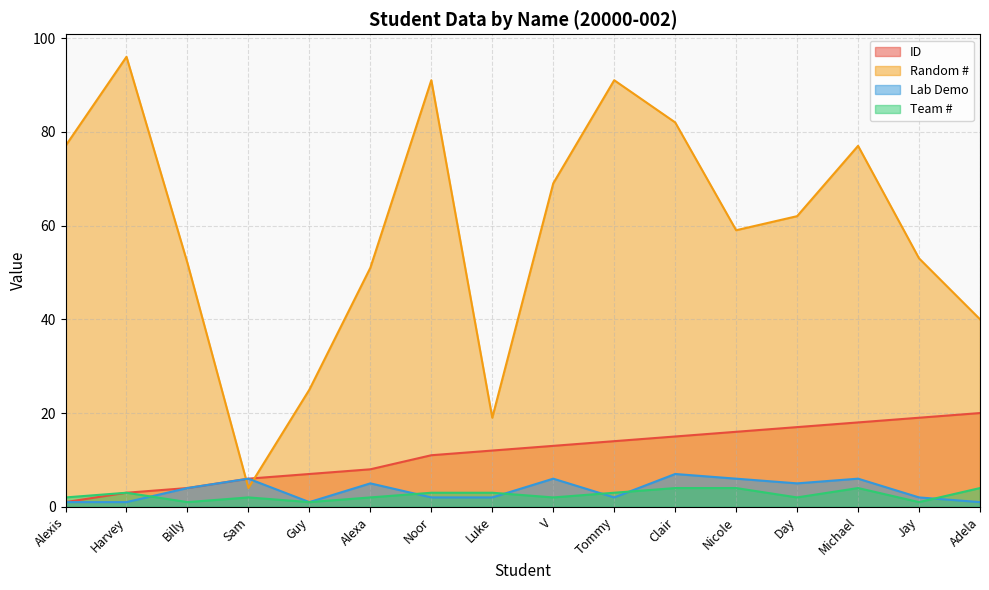

What is the label of the 2nd point from the right?

Jay